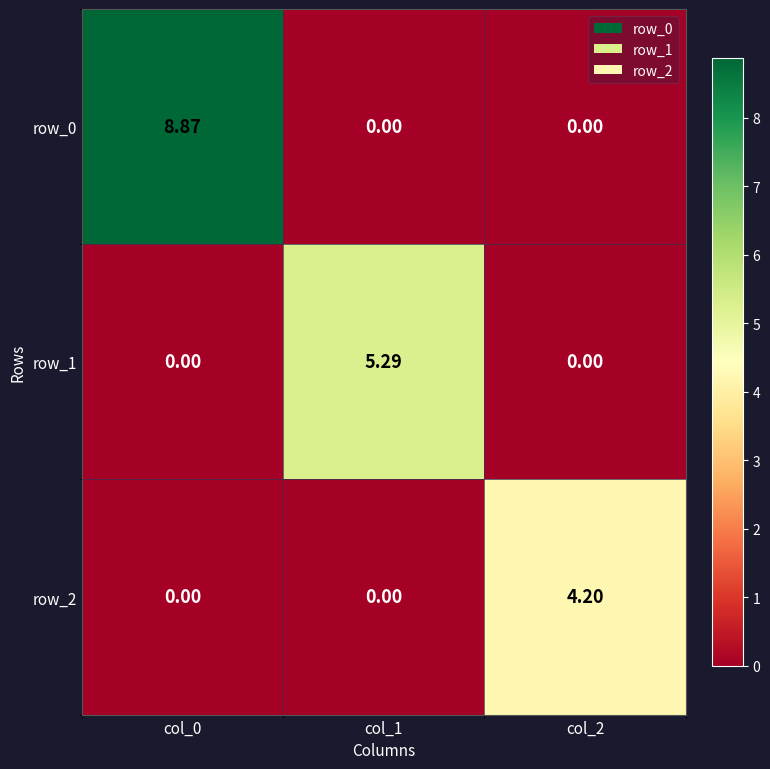

What is the difference between the row_0 values at col_2 and col_0?

8.9